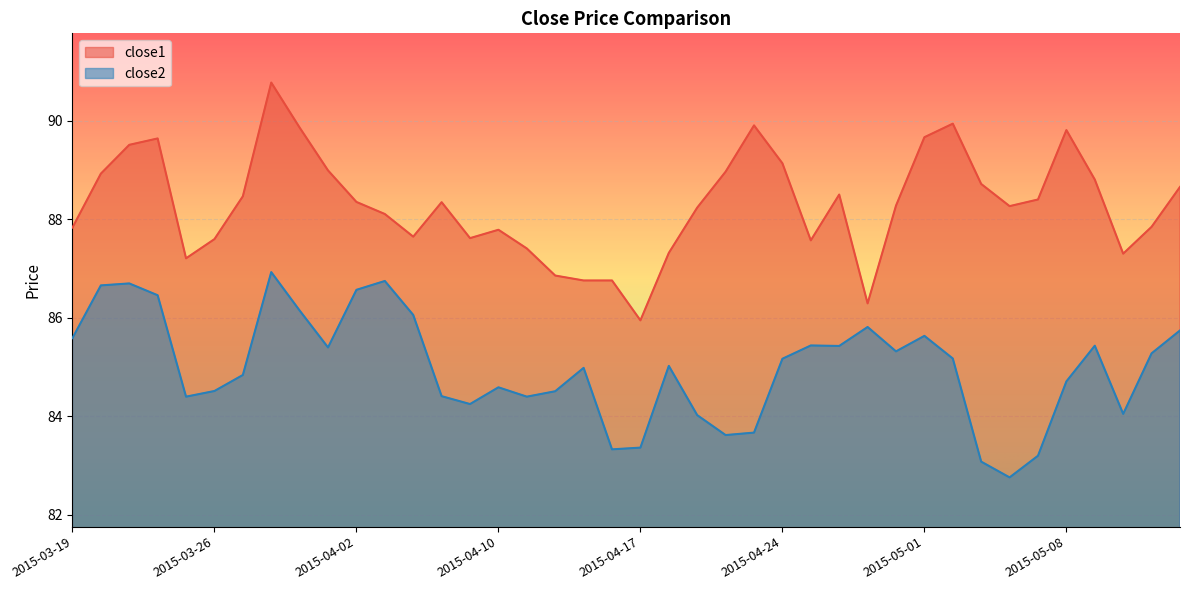

Rank the series at 2015-05-08 from highest to lowest value.

close1, close2